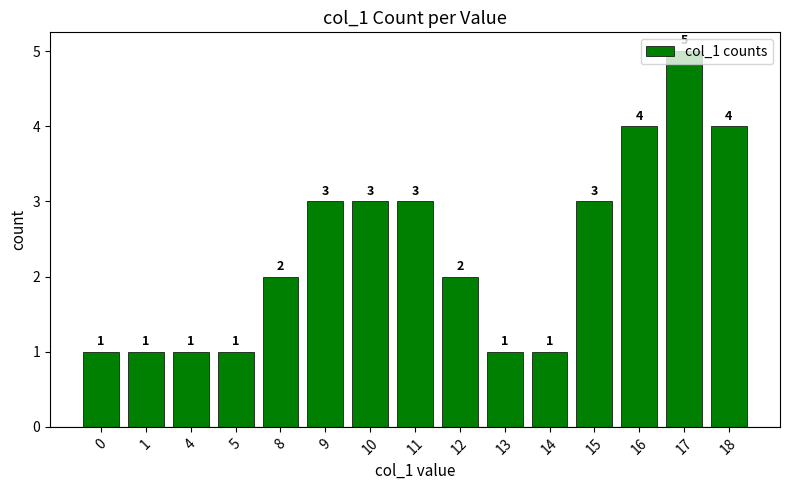

What is the smallest value displayed?

1